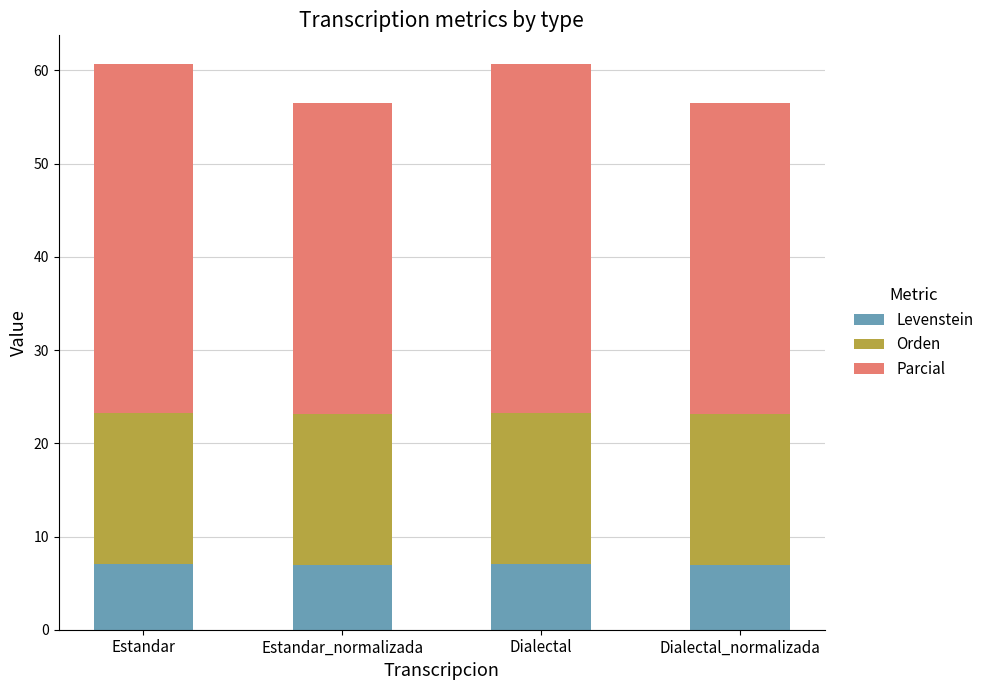

Read the Levenstein value at Estandar.

7.0